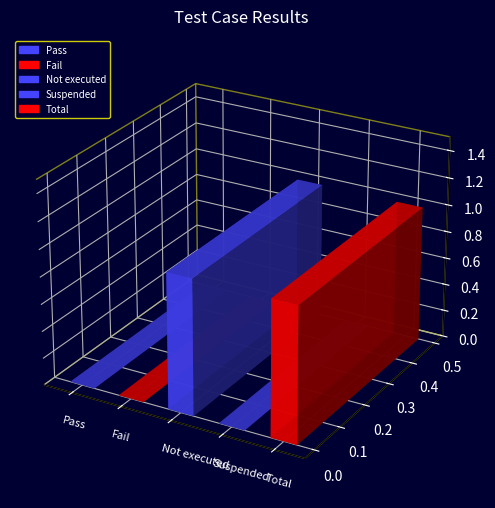

What position from the left is Pass?

1